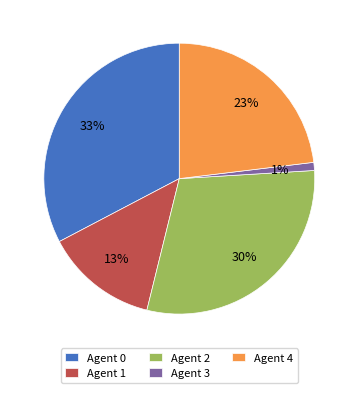

Is there a majority slice in this chart?

No